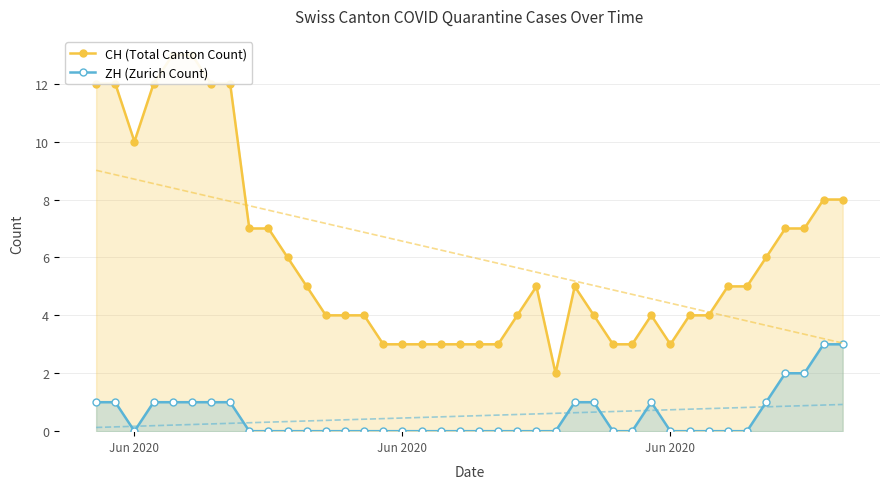

Where is ZH (Zurich Count) nearest to the value 1?

Jun 2020